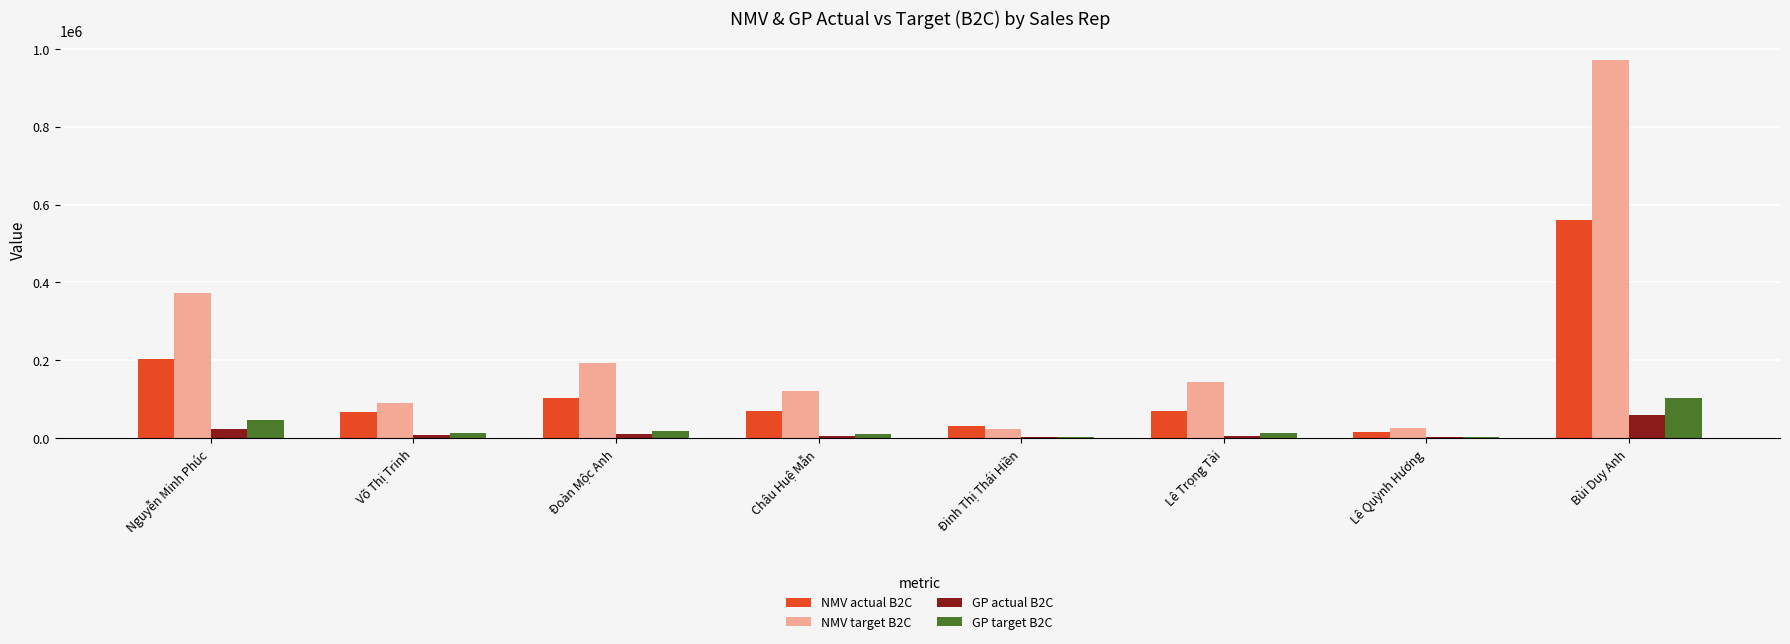

Which label corresponds to the largest value in the chart?

Bùi Duy Anh